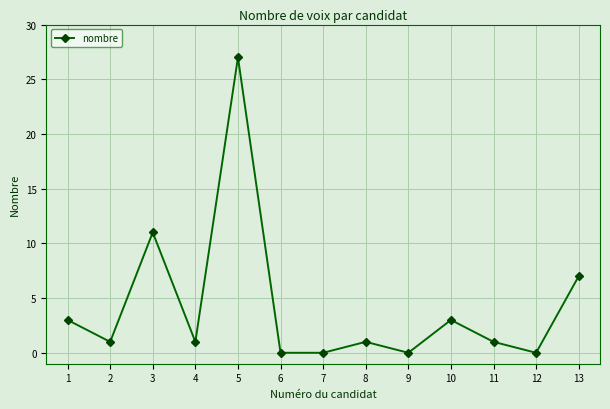

Which has a higher value, 8 or 10?

10